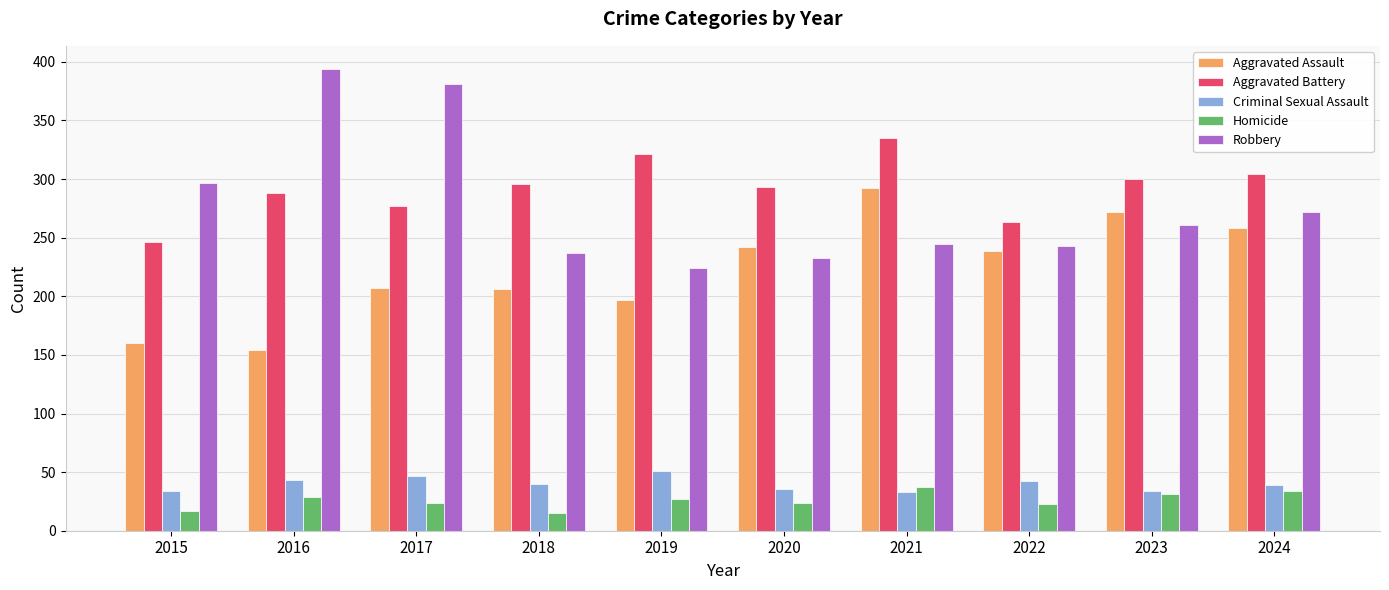

What is the sum of all Aggravated Assault values?

2227